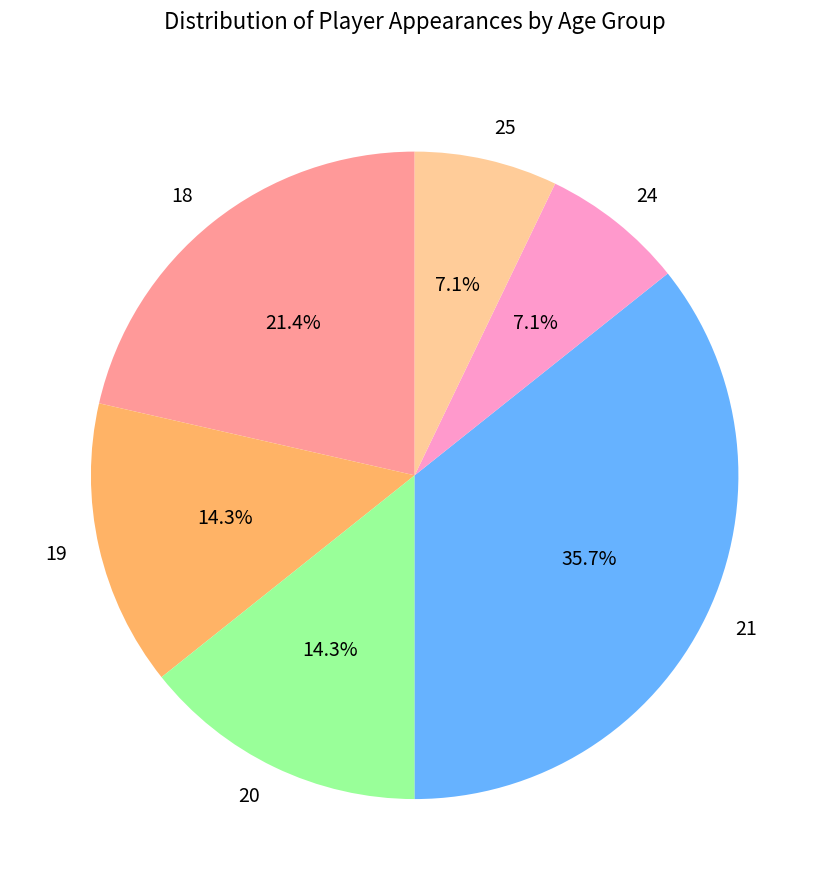

Which has a higher value, 25 or 18?

18